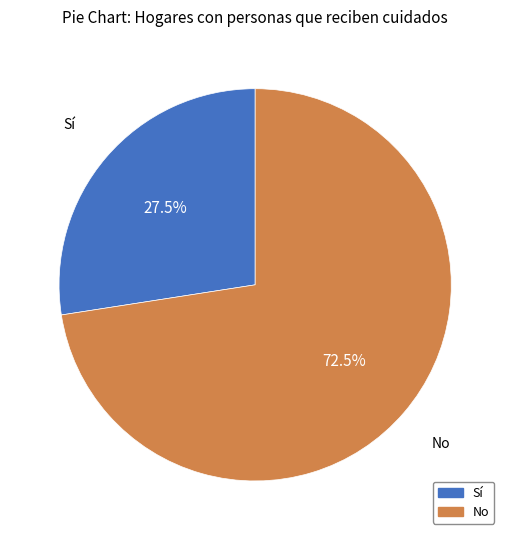

Do Sí and No together represent more than half of the pie?

Yes